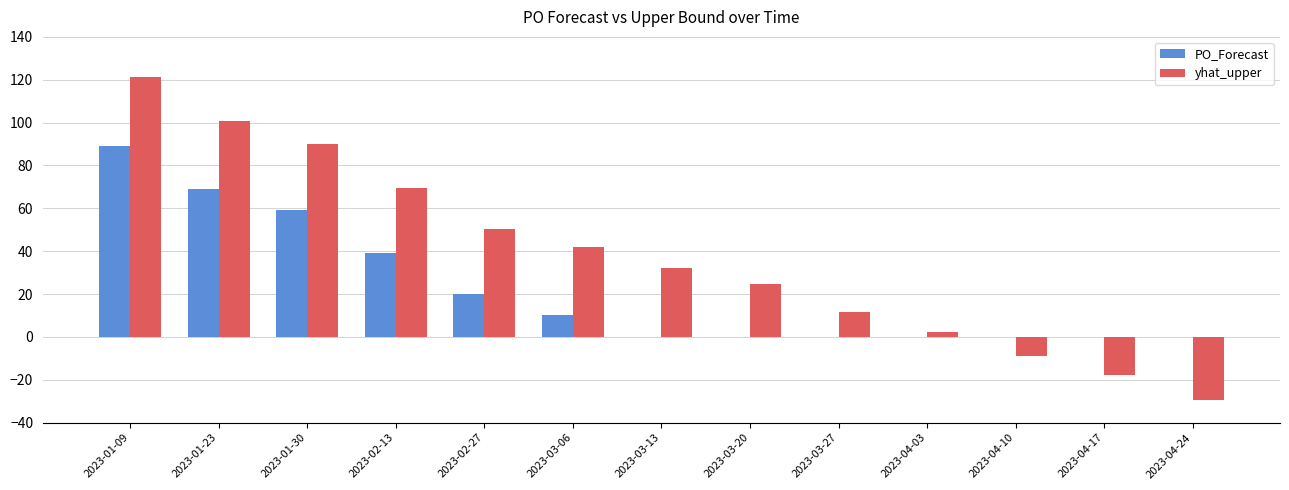

Between 2023-01-23 and 2023-04-17, which series saw the biggest shift?

yhat_upper